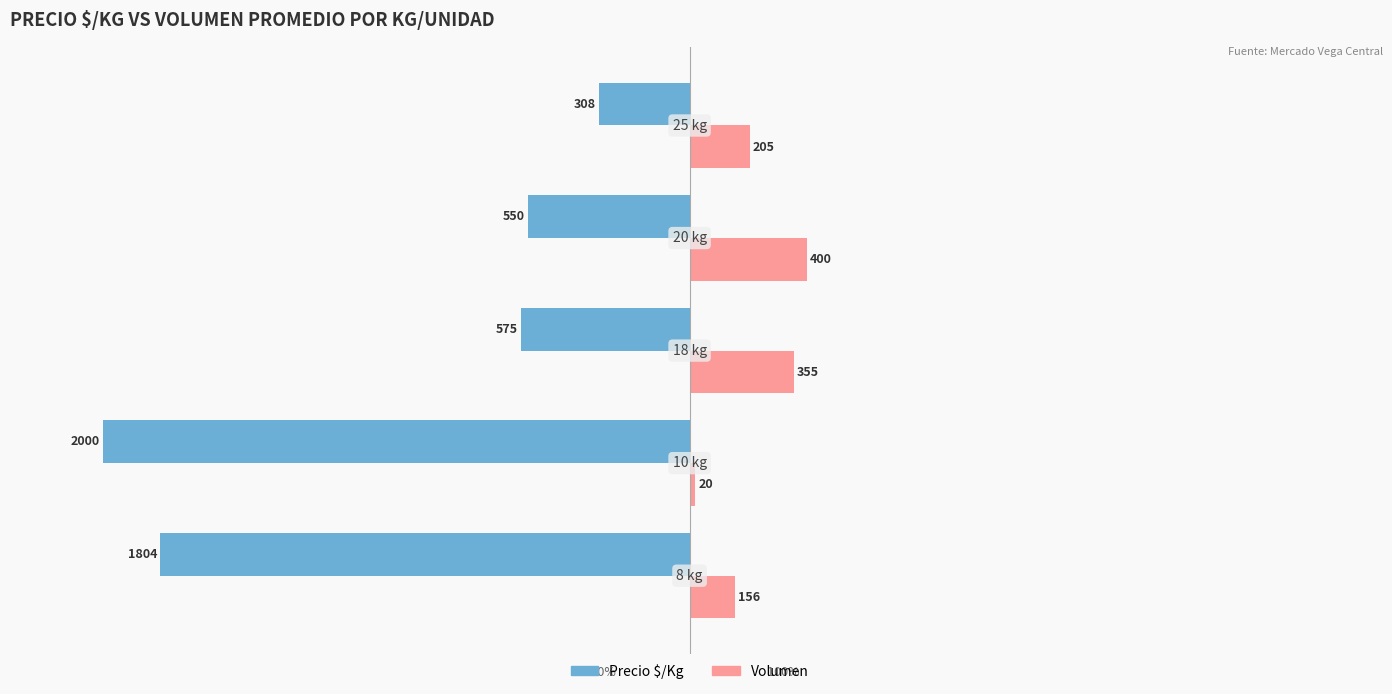

What are all the series names shown in the legend?

Precio $/Kg, Volumen